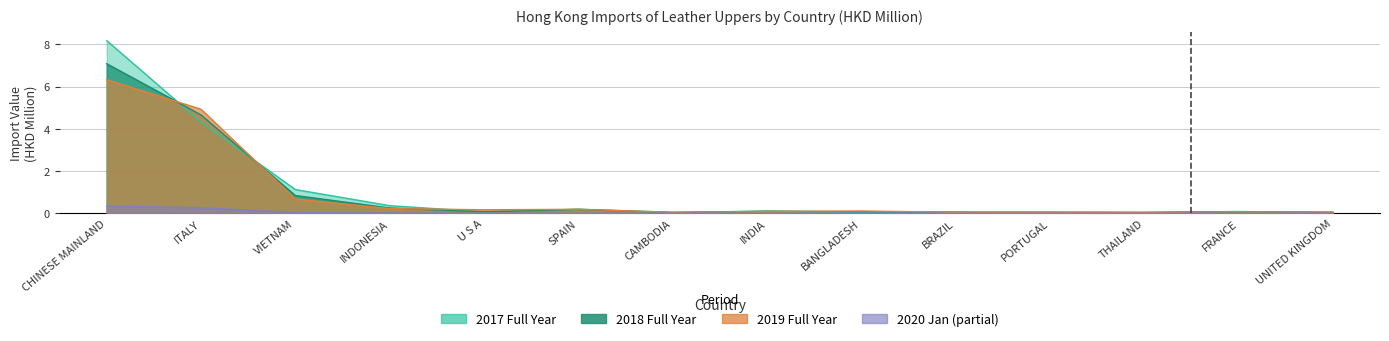

At which label is 201912 closest to 3?

ITALY